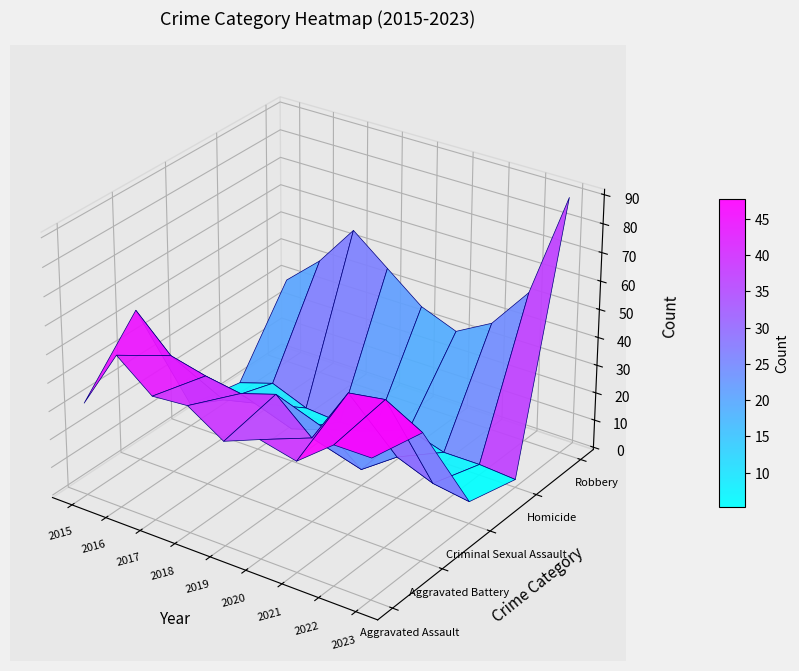

What is the minimum value for Robbery?

30